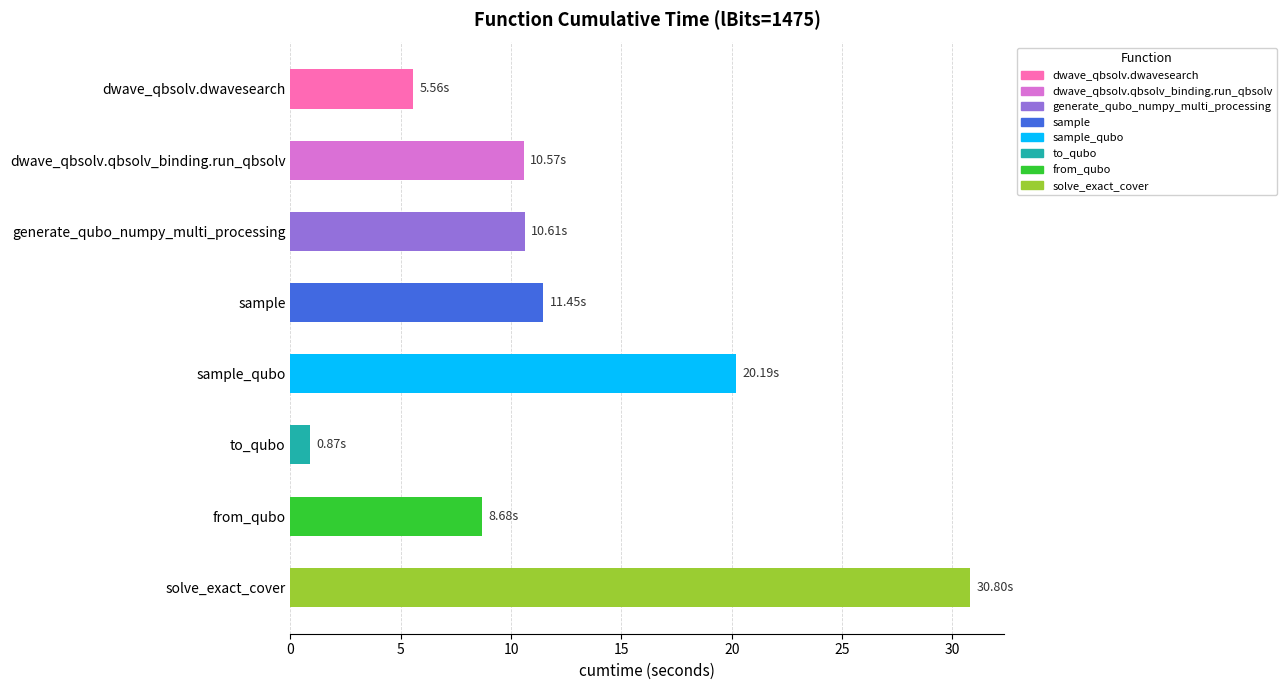

Which category has the lowest value across all series?

to_qubo